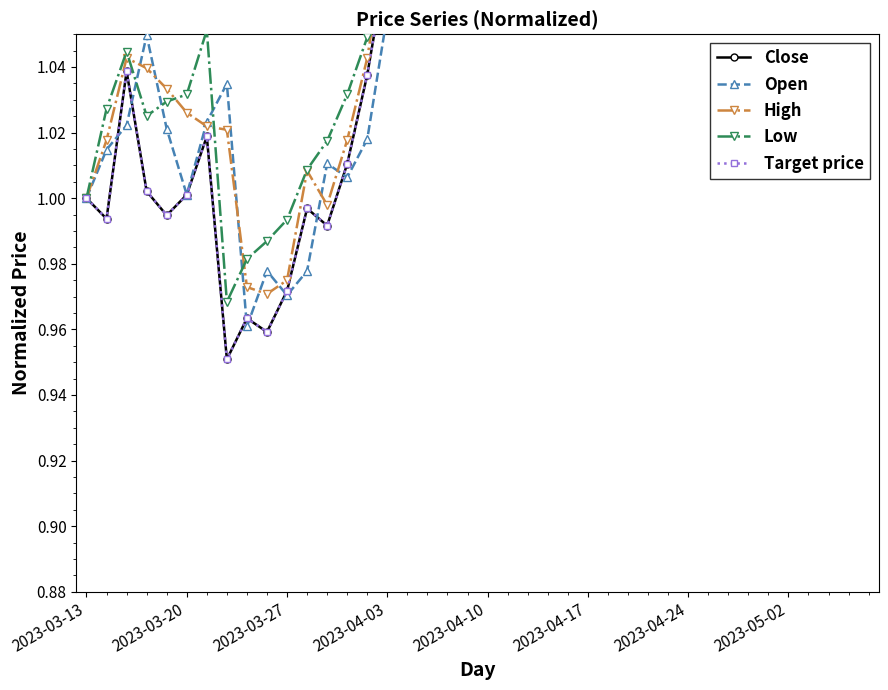

Which has a higher value, 29 or 31?

31